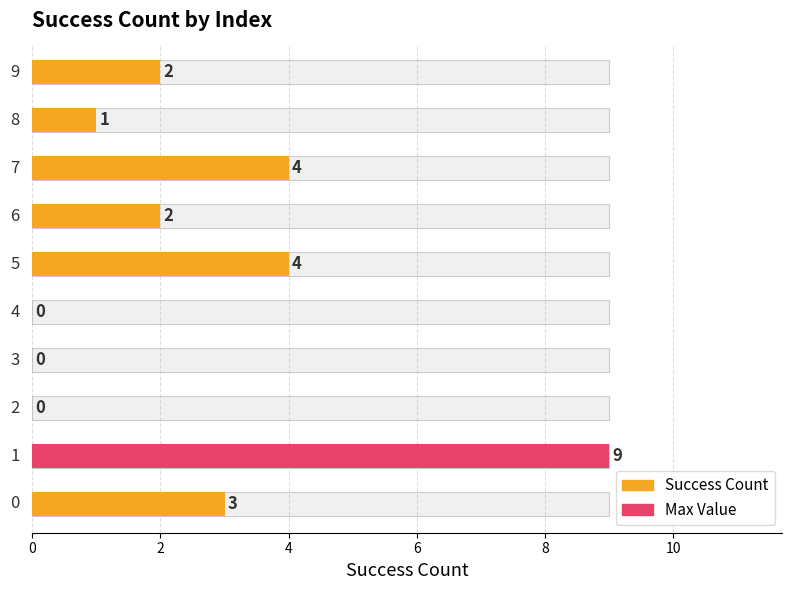

What is the difference between the values at 0 and 9?

1